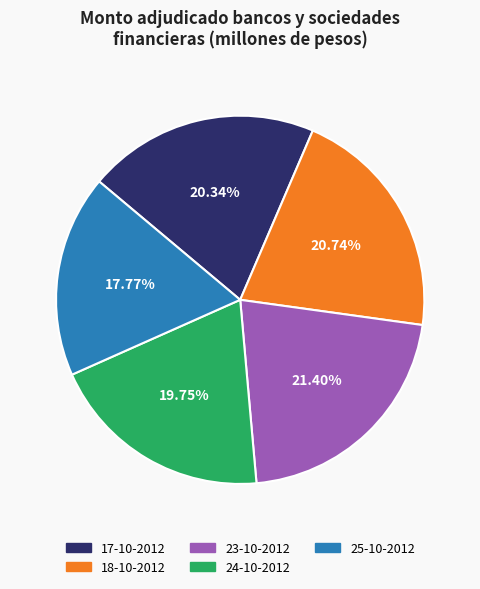

Is there a majority slice in this chart?

No